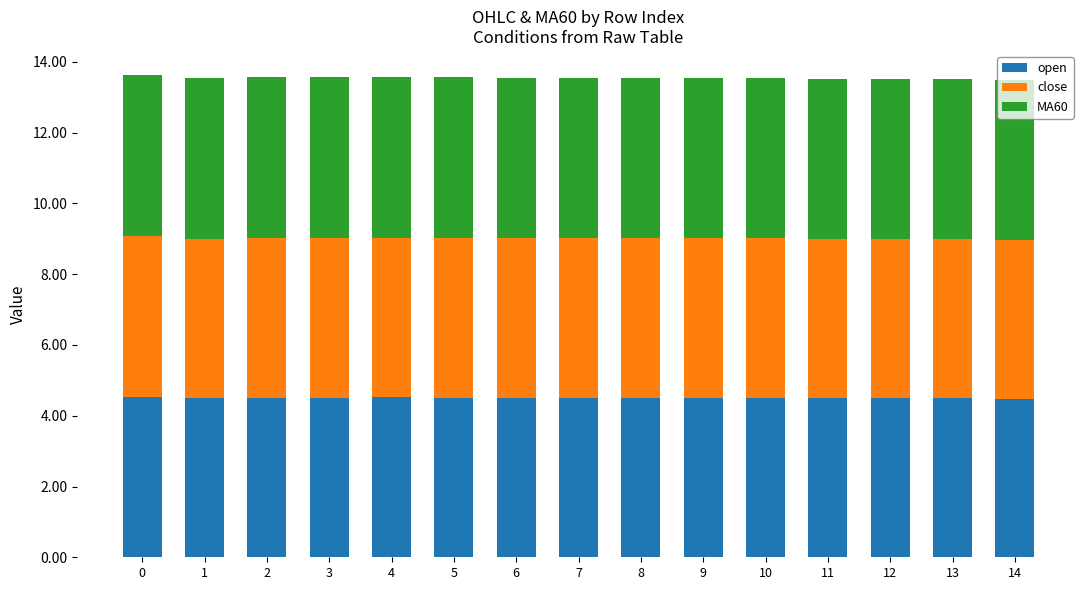

What is the total value across all series at 2?

13.6